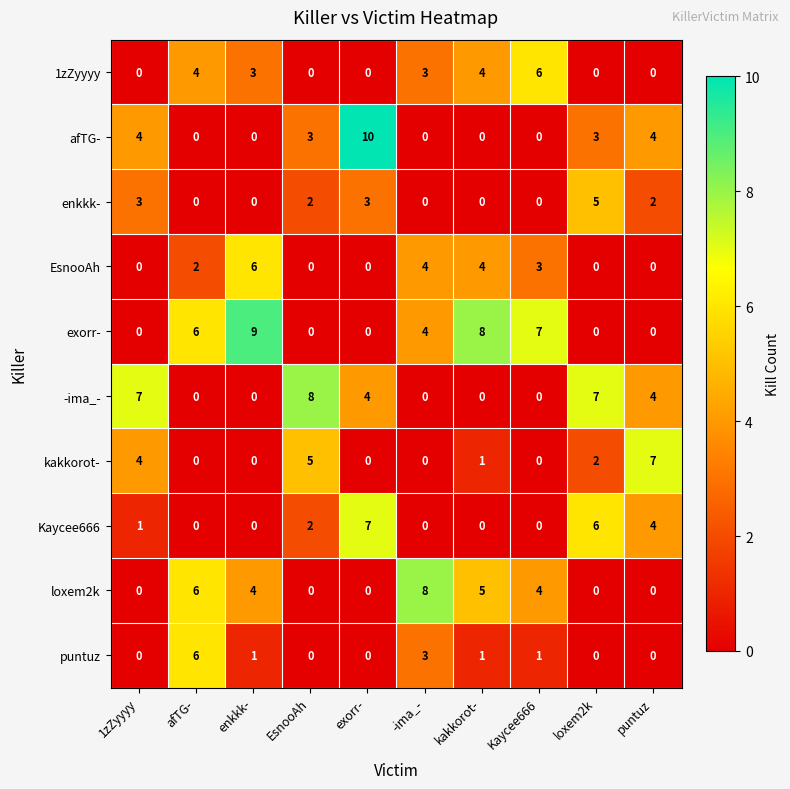

What is the total value across all series at -ima_-?

22